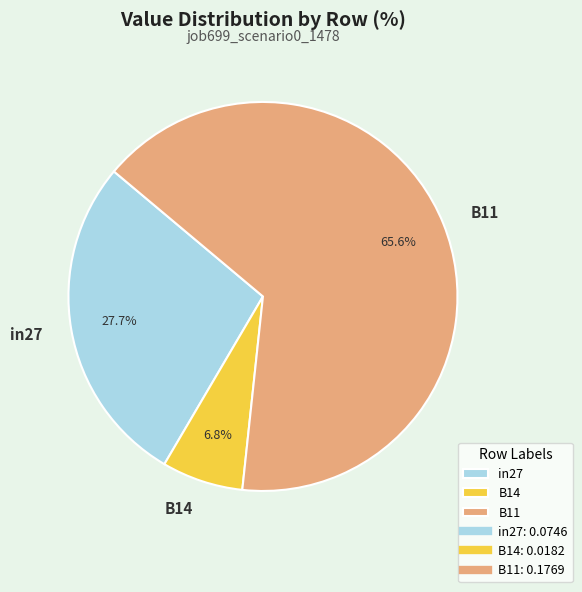

How much of the chart is everything except B14?

93.2%